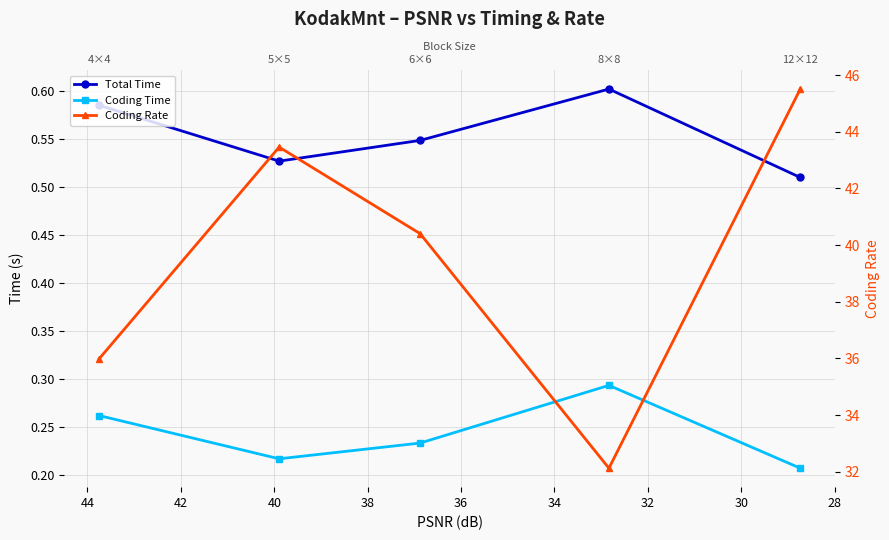

The value of Coding Time at 32 is 0.4. True or false?

False